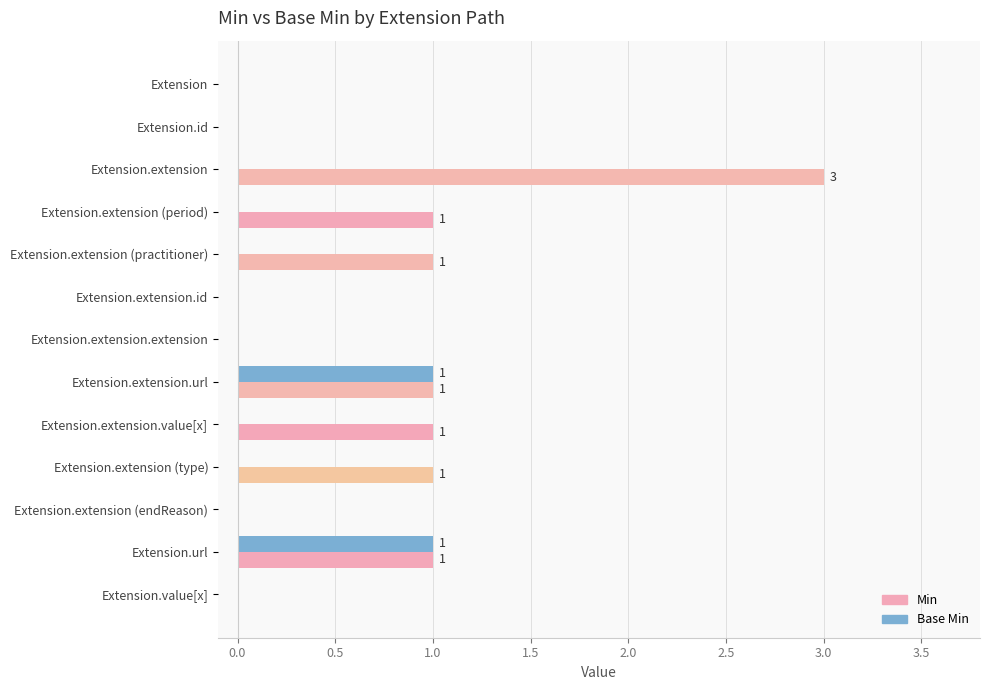

Which category has the highest value in the Min series?

Extension.extension